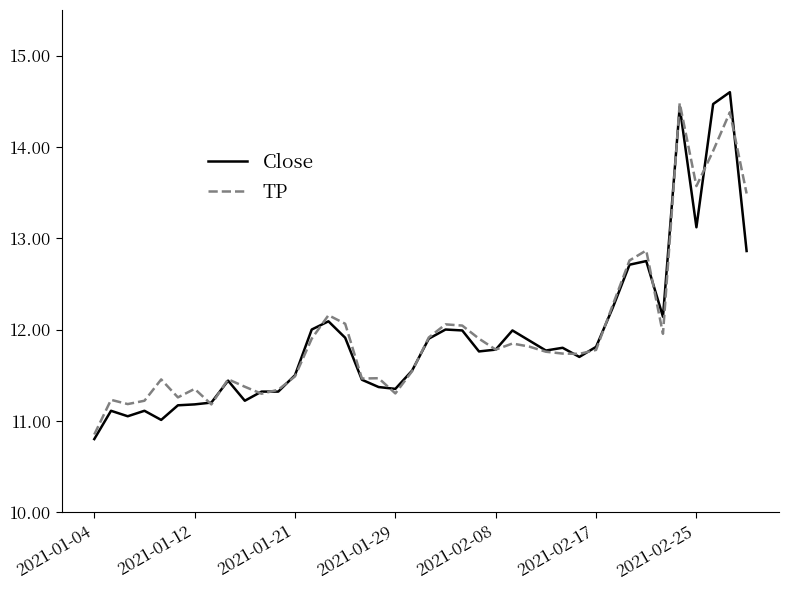

Which series has the largest range (max minus min)?

Close